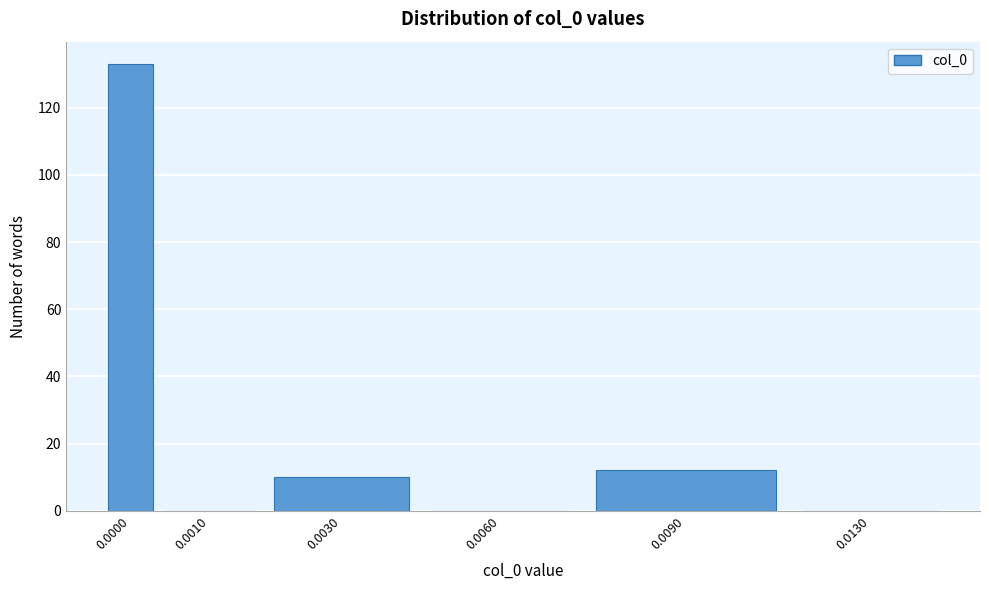

The value at 0.0030 is 3. True or false?

False